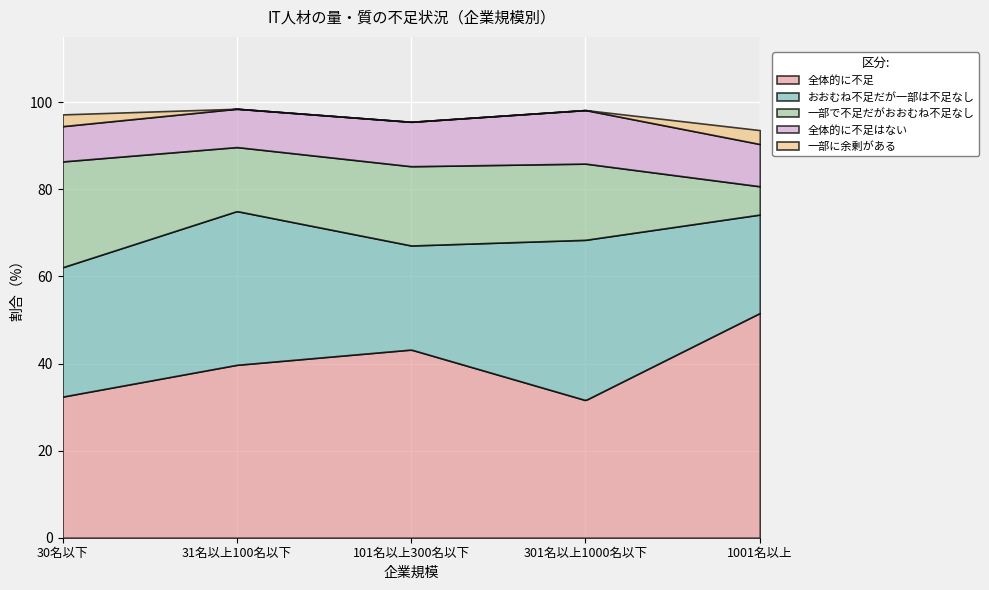

Between 301名以上1000名以下 and 1001名以上, which series saw the biggest shift?

全体的に不足